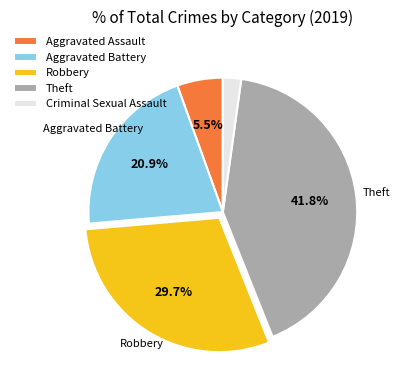

Which slice is the largest?

Theft